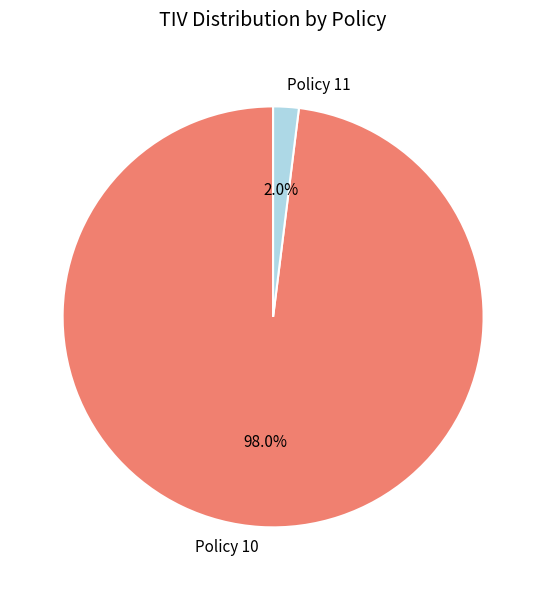

To the nearest percent, what is the combined percentage of Policy 11 and Policy 10?

100%